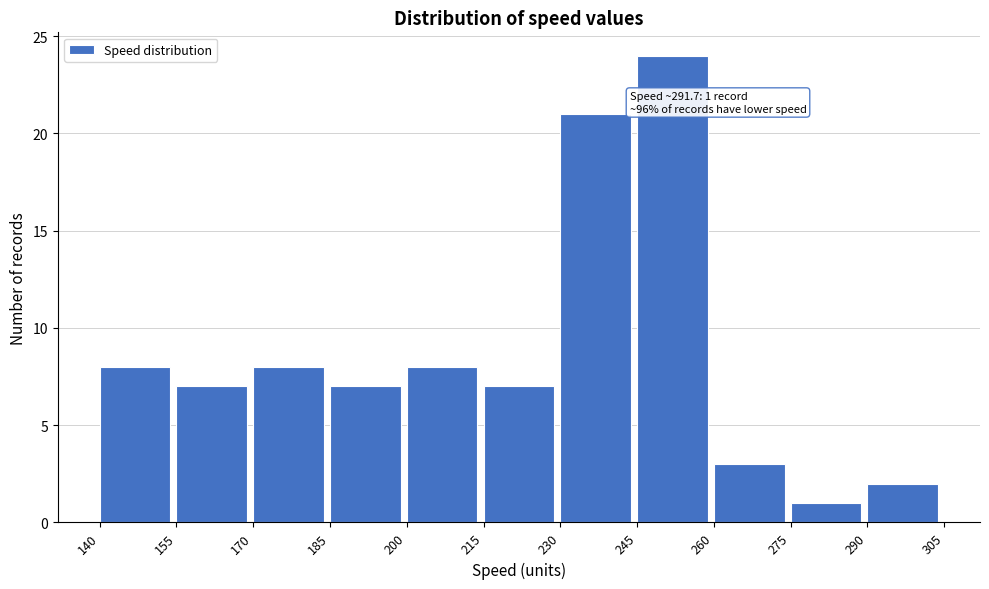

Over which range of the x-axis is the bar tallest?

245 to 260